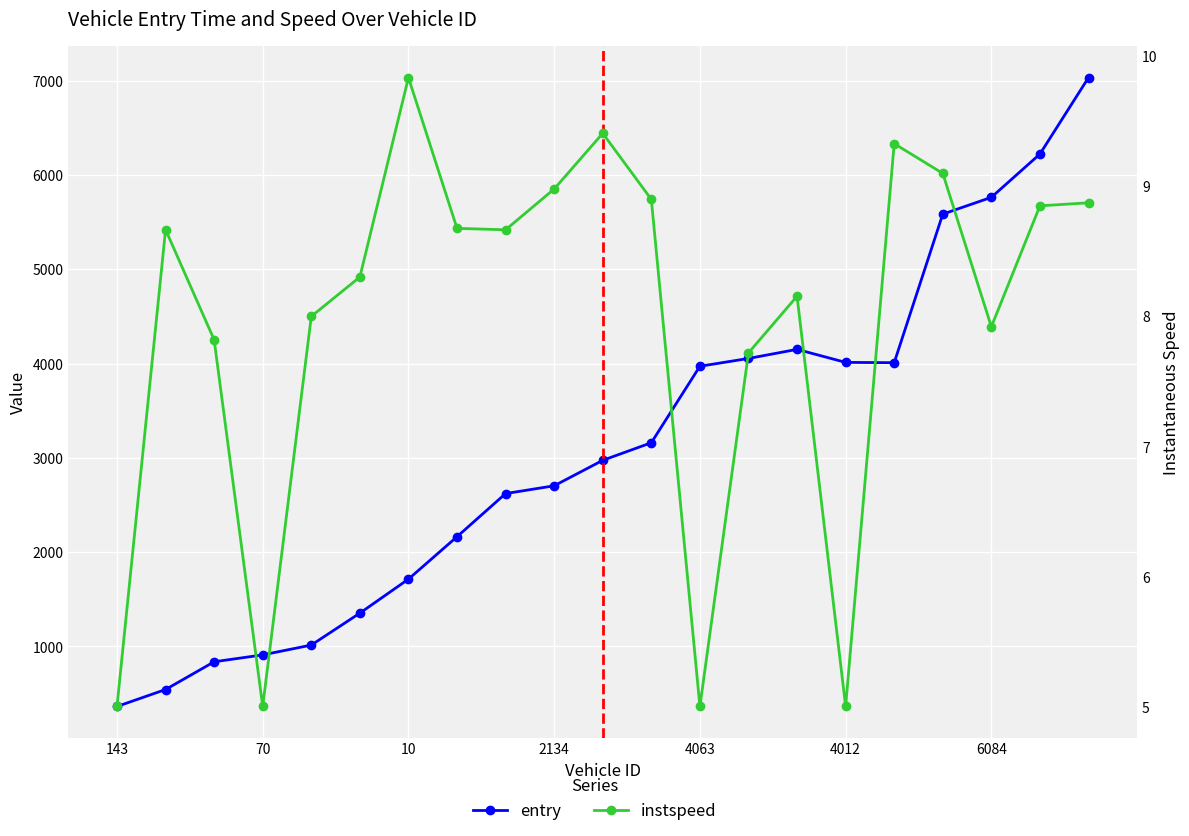

What is the average value of the entry series?

3102.7